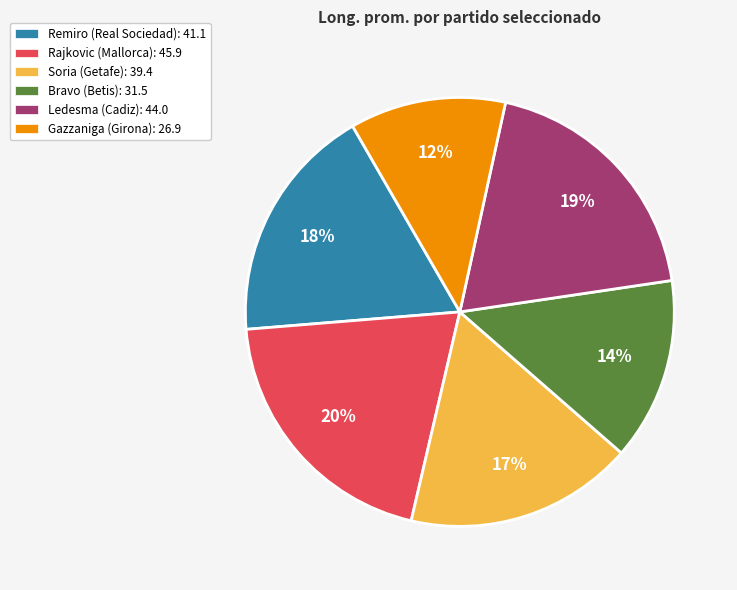

To the nearest percent, what is the combined percentage of Rajkovic (Mallorca): 45.9 and Gazzaniga (Girona): 26.9?

32%